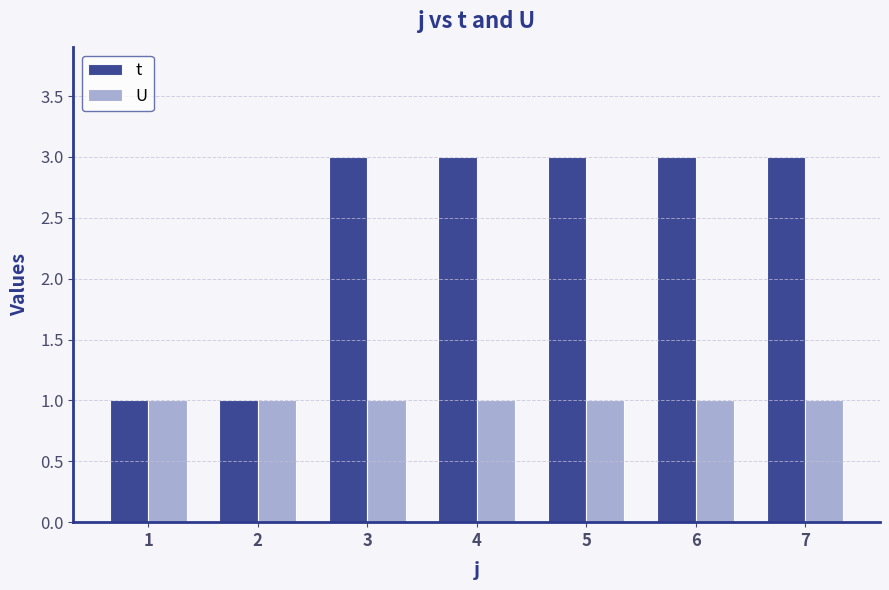

Reading left to right, transcribe all the data shown in this chart.

t: 1	1	3	3	3	3	3
U: 1	1	1	1	1	1	1